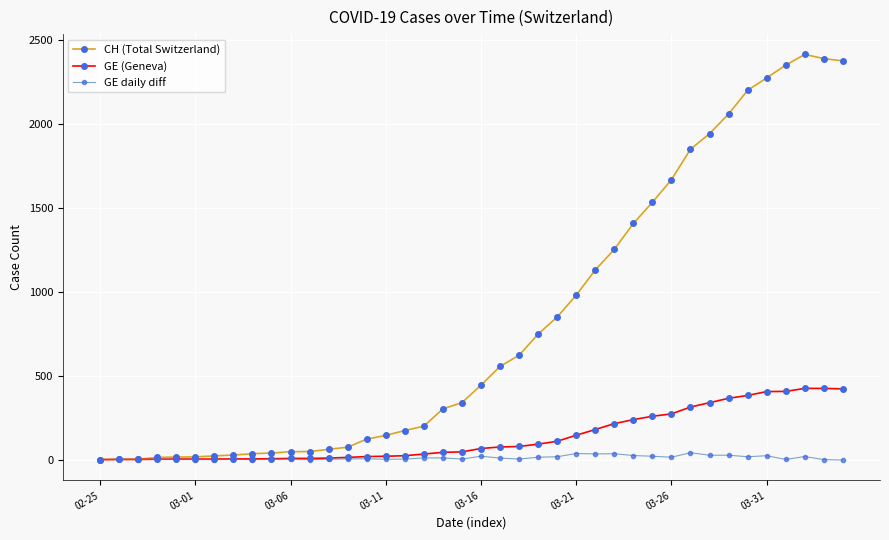

Which series has the largest total across all categories?

CH (Total Switzerland)